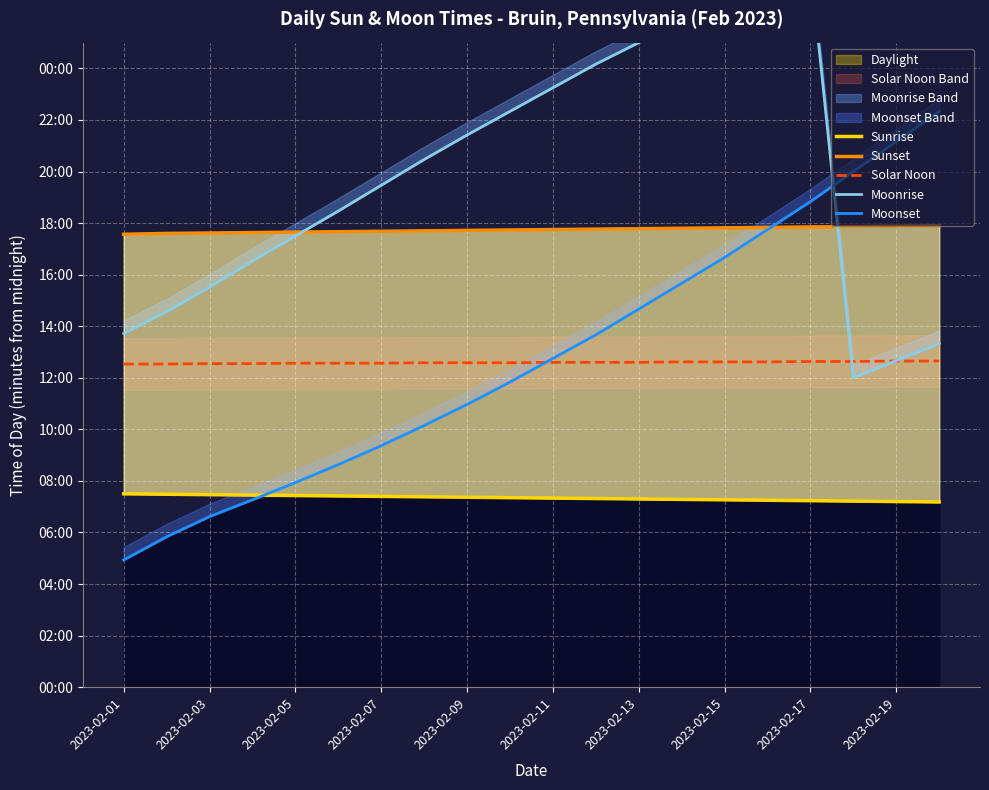

At which label does Moonset first exceed 765?

11